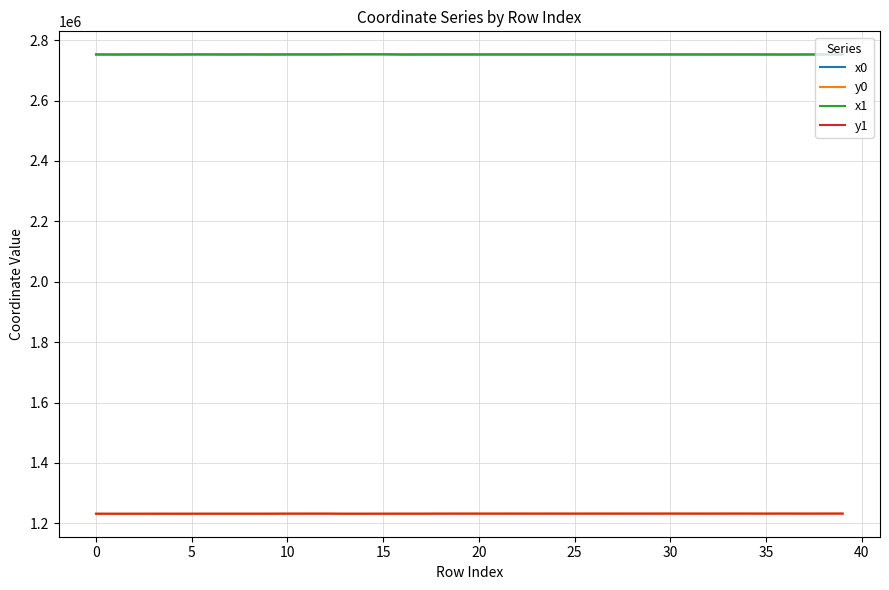

True or false: x0 and y1 intersect in this chart.

False